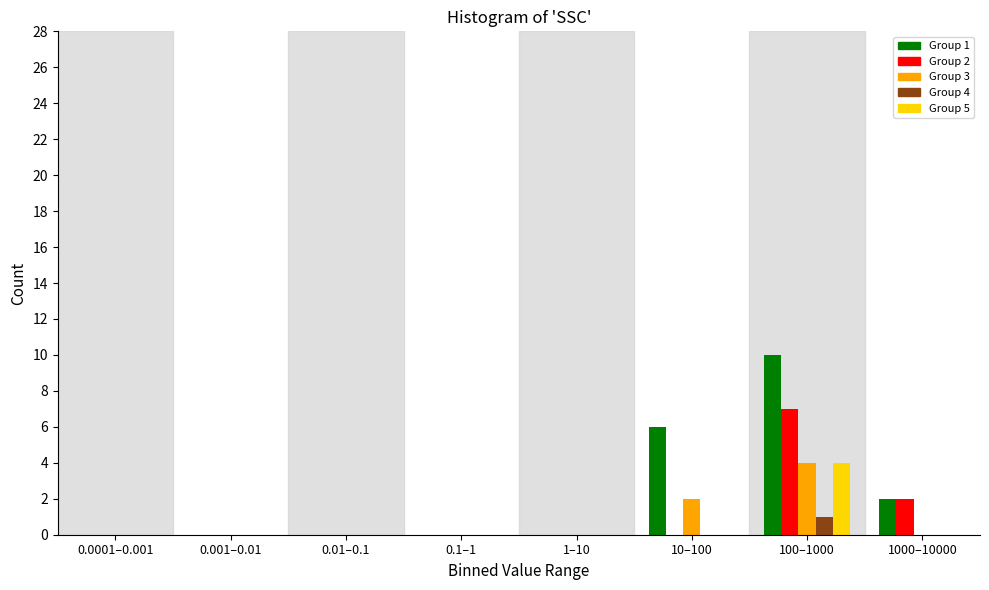

What is the greatest value displayed?

10